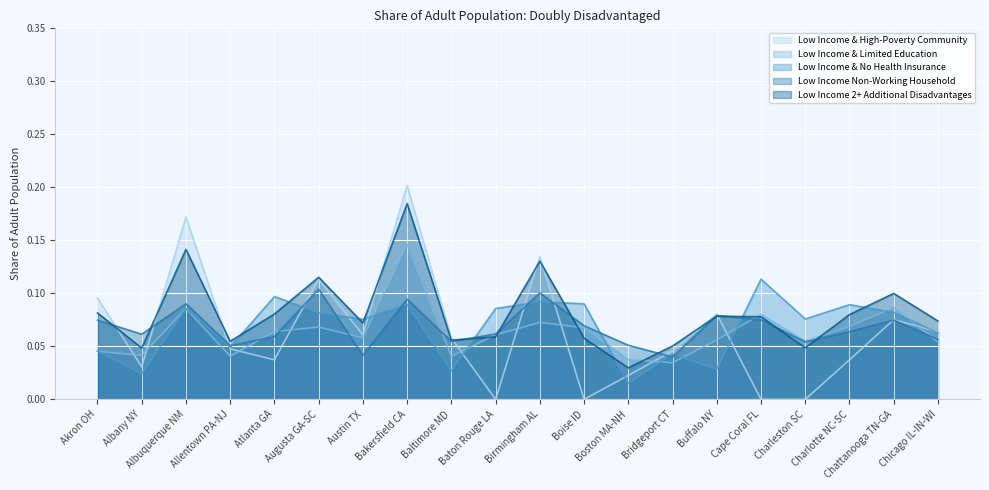

Which category has the highest value across all series?

Bakersfield CA